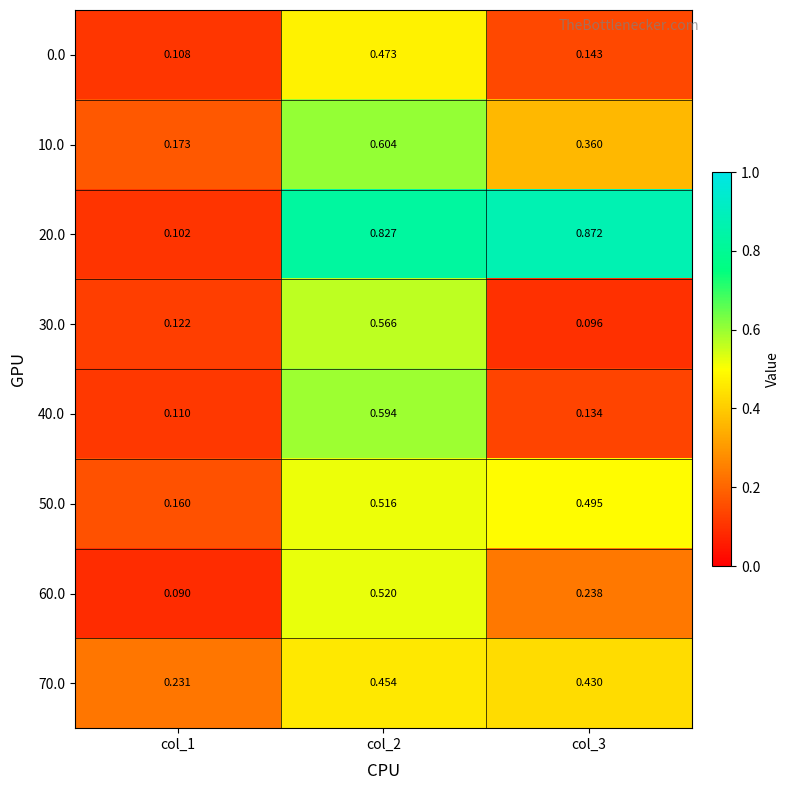

Is the value of 70.0 at col_2 greater than the value of 40.0 at col_2?

No